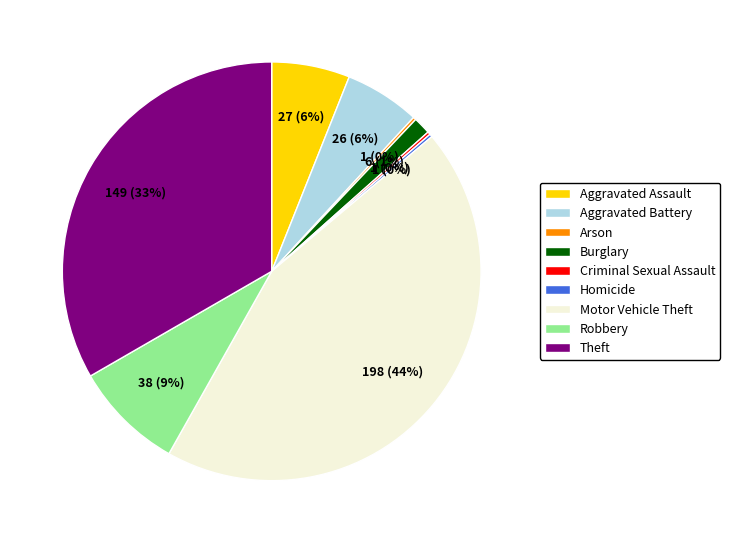

What is the largest slice in the pie chart?

Motor Vehicle Theft